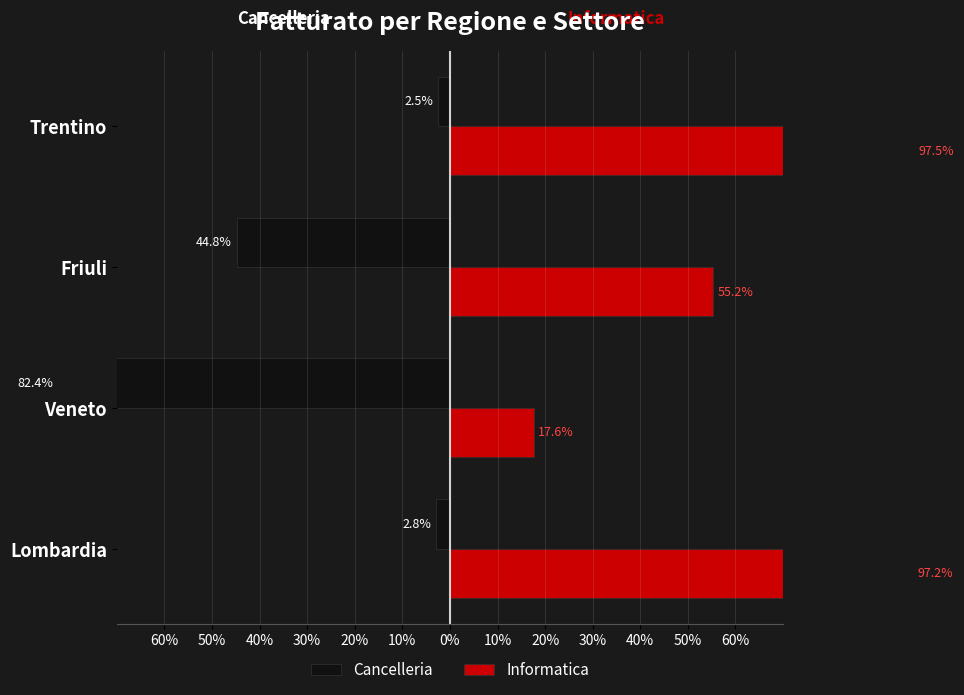

What is the difference between the Informatica values at Trentino and Friuli?

42.3